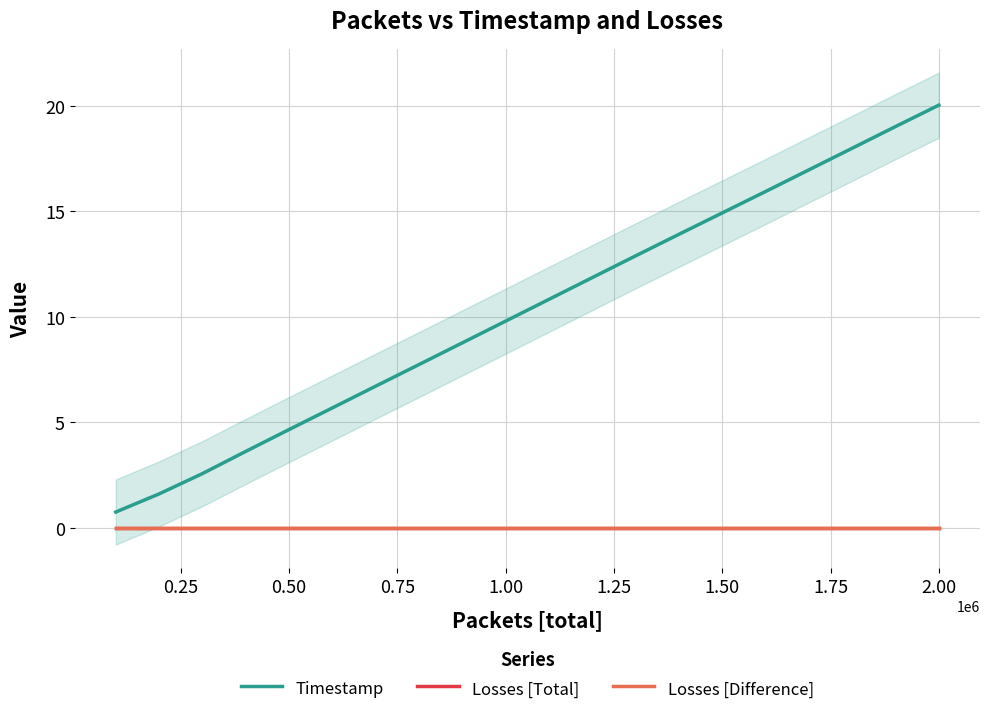

What is the sum of all Timestamp values?

206.4